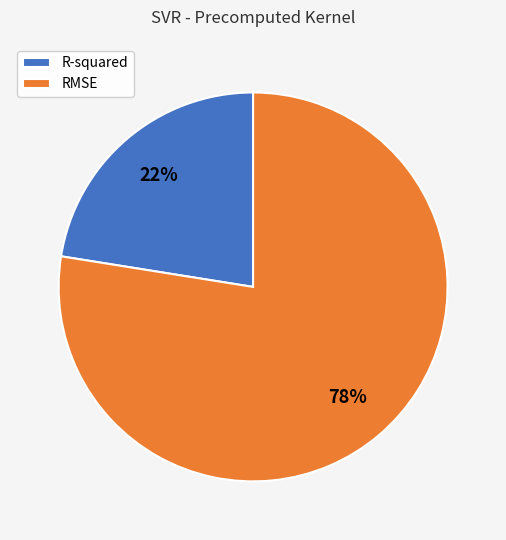

What is the largest slice in the pie chart?

RMSE